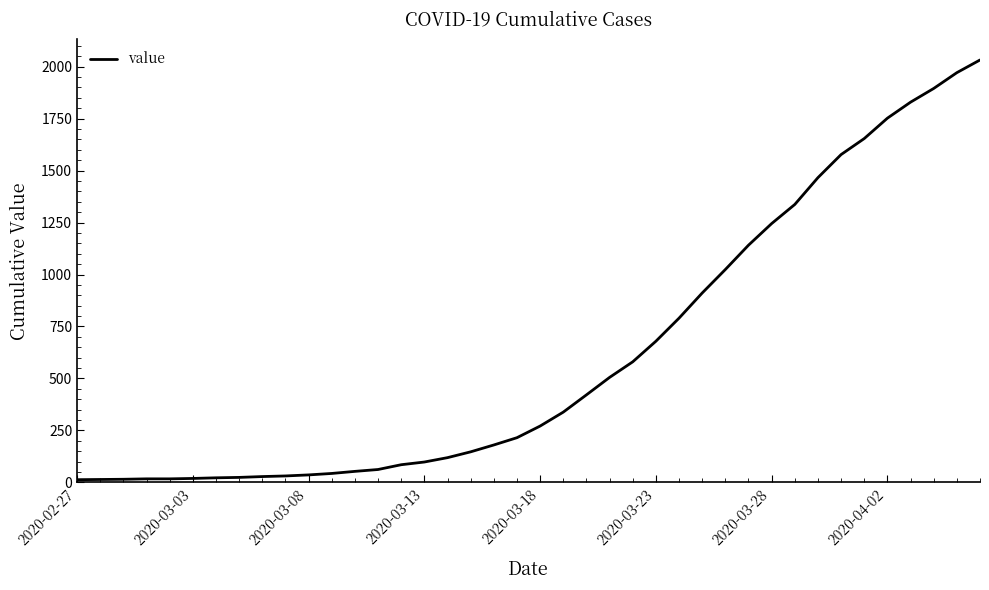

Does the chart display data point markers on the line(s)?

No